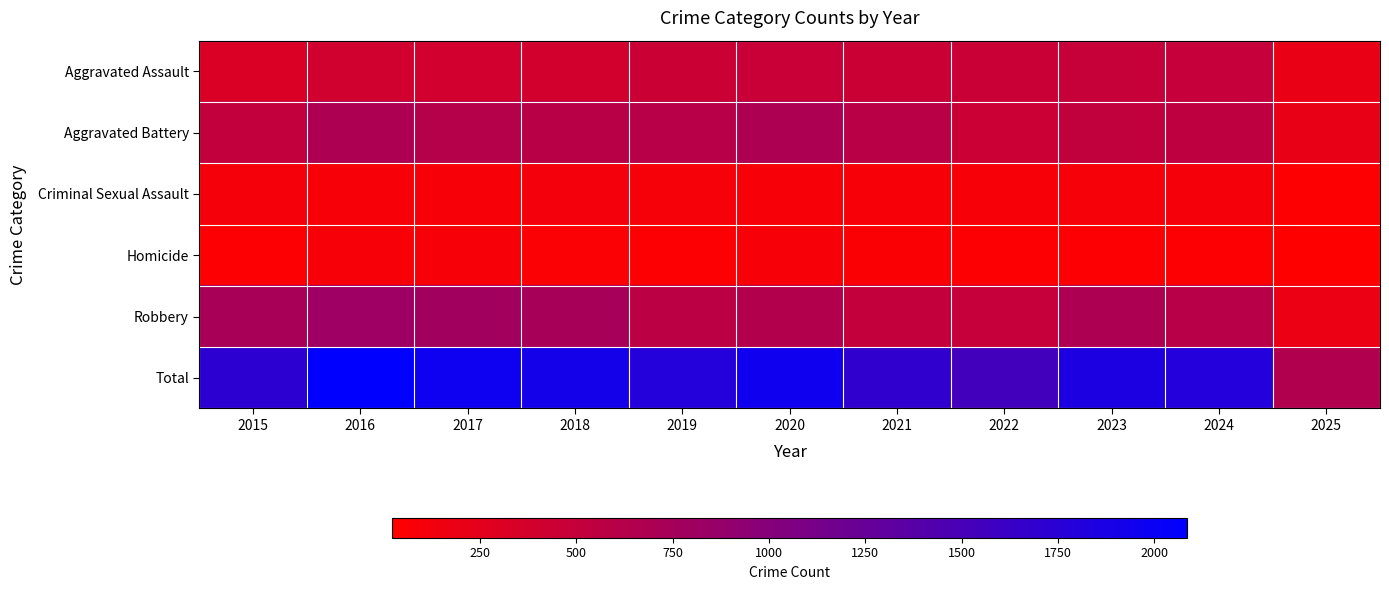

What is the minimum value shown in the chart?

22